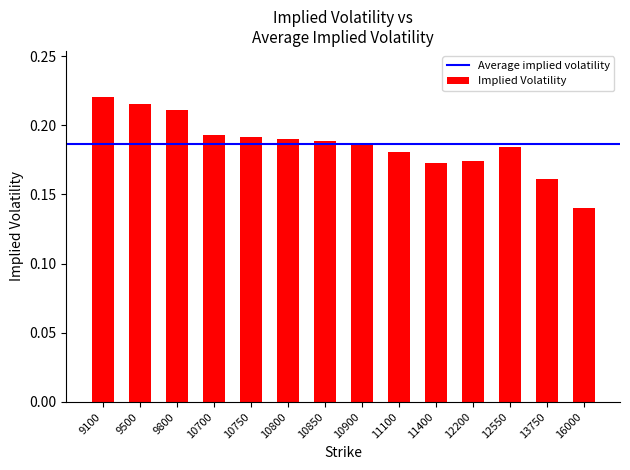

At which category does the chart reach its minimum across all series?

16000